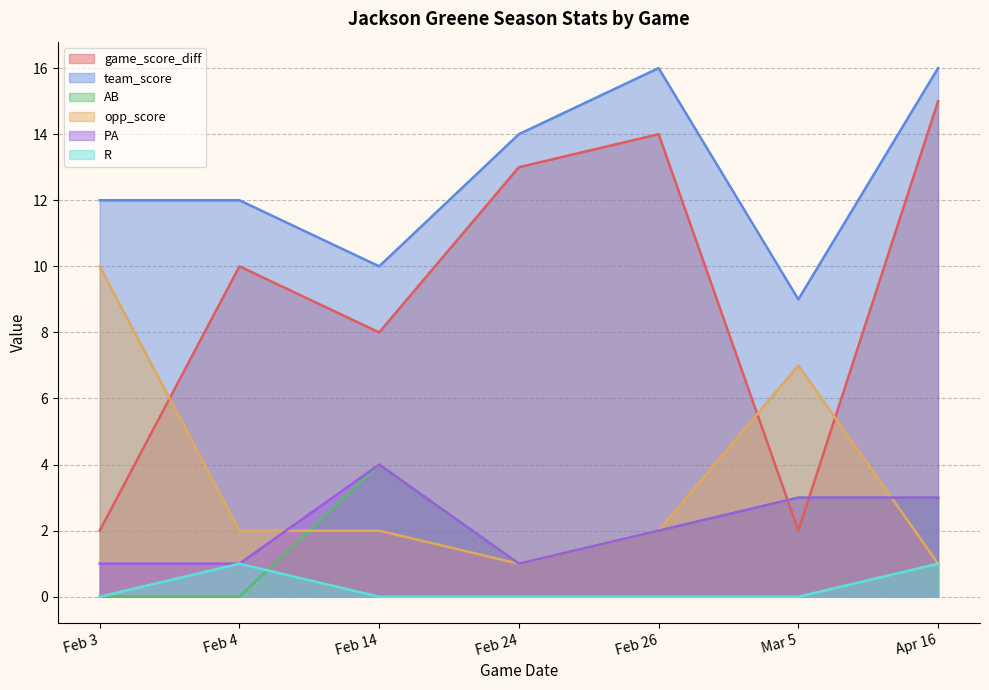

At which category is the sum across all series the highest?

Apr 16